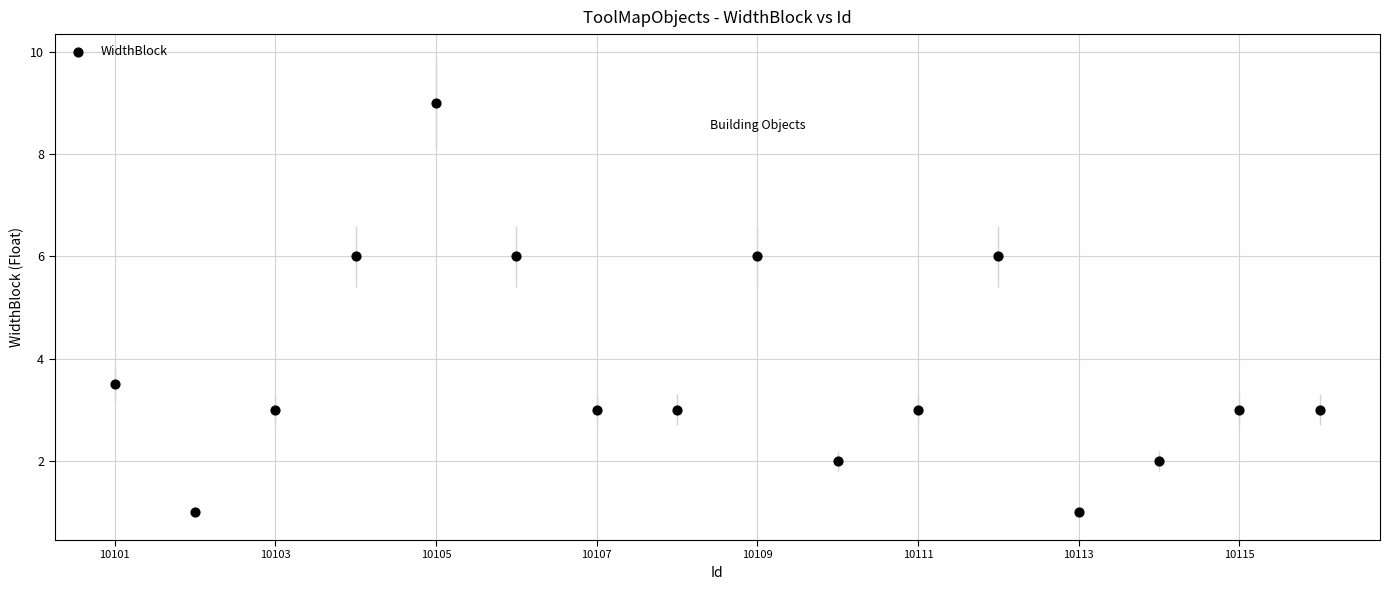

What is the range of X values (max minus min)?

15.0